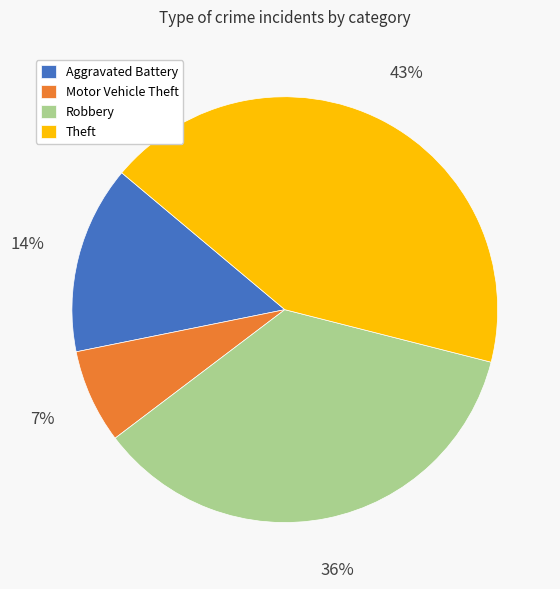

The Robbery slice represents 43% of the pie. True or false?

False